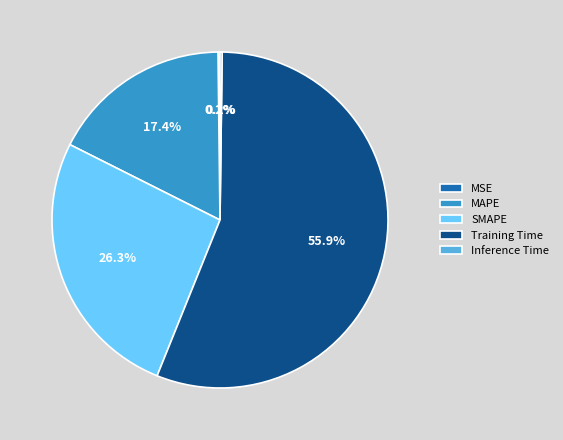

Is it true that SMAPE is 37% of the pie?

False